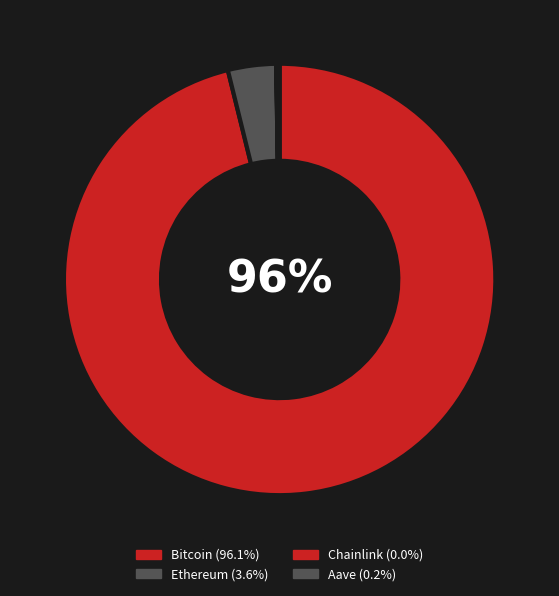

To the nearest percent, what is the difference between the largest and smallest slice percentages?

96%